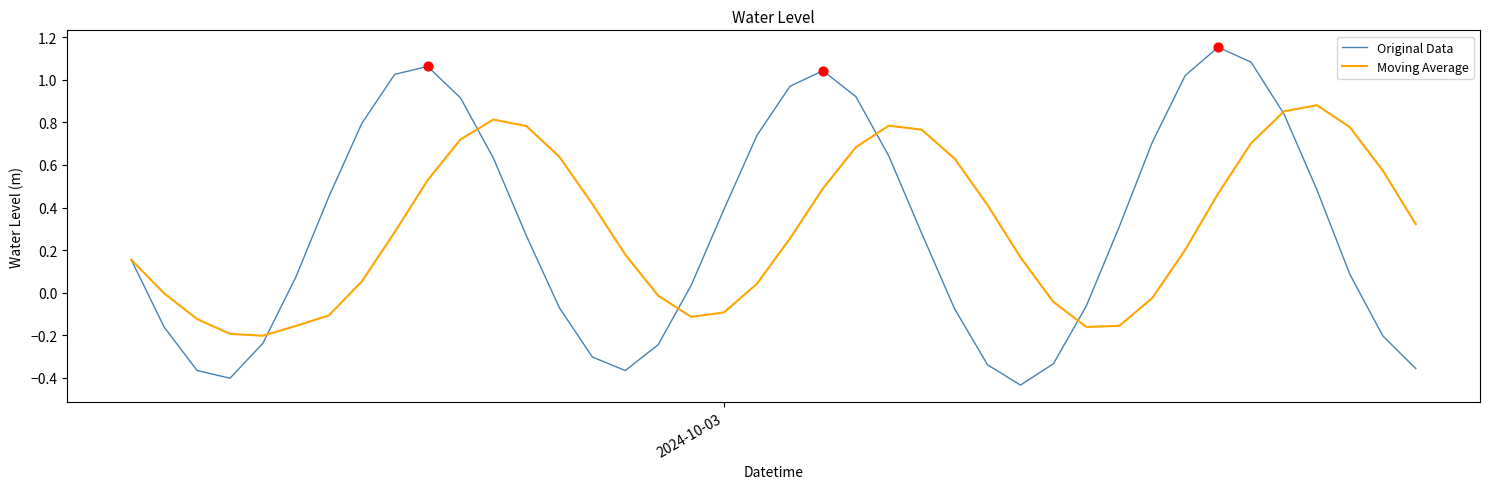

Rank the series by their maximum value, from lowest to highest.

Moving Average, Original Data